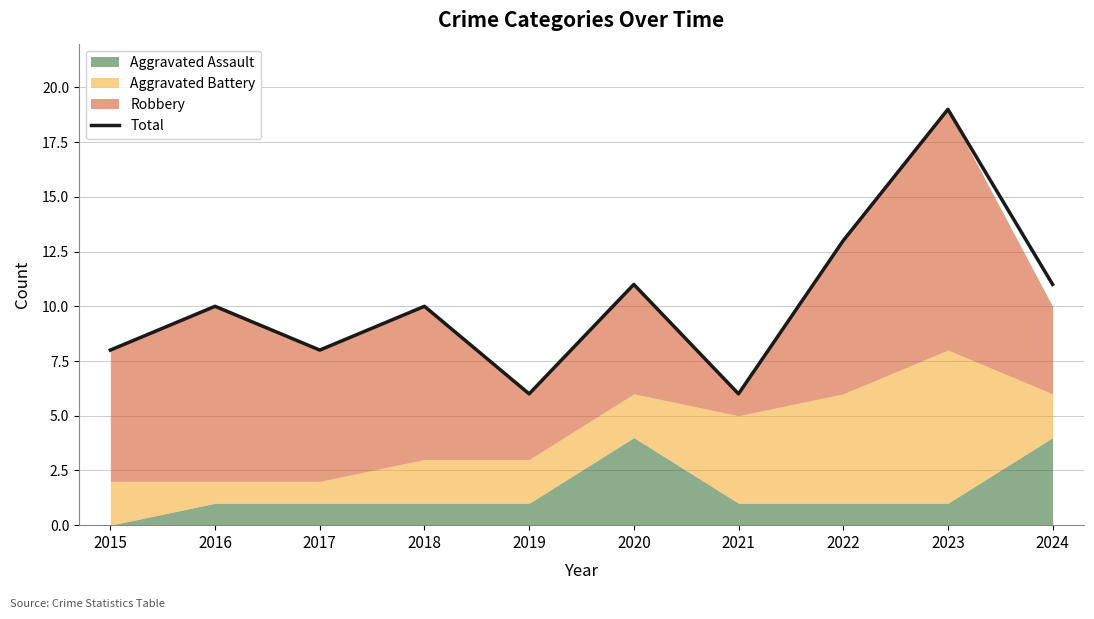

How many values are below 10?

4